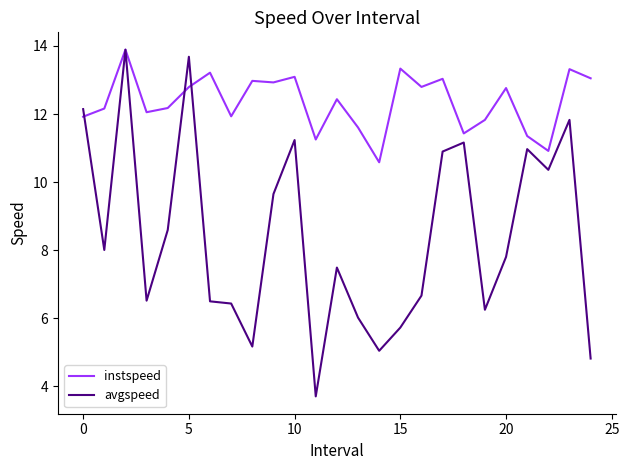

How many series are shown in this chart?

2